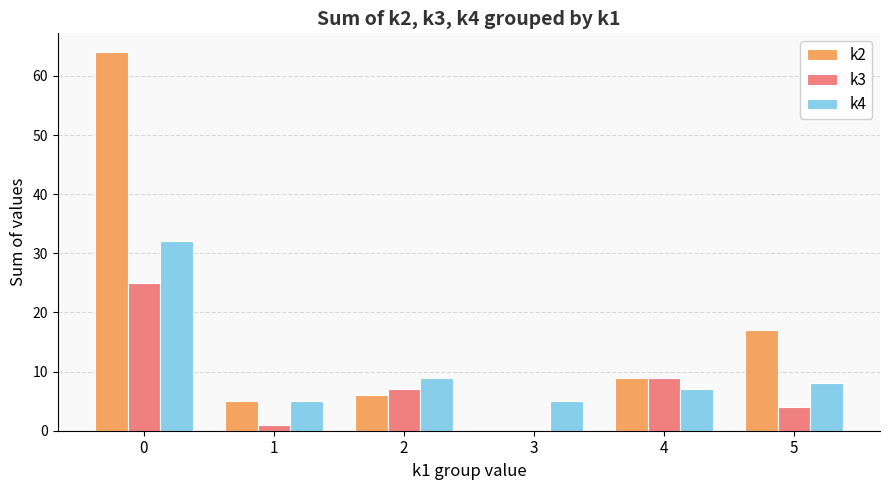

Reading left to right, what are all the values shown in this chart?

k2: 64	5	6	0	9	17
k3: 25	1	7	0	9	4
k4: 32	5	9	5	7	8